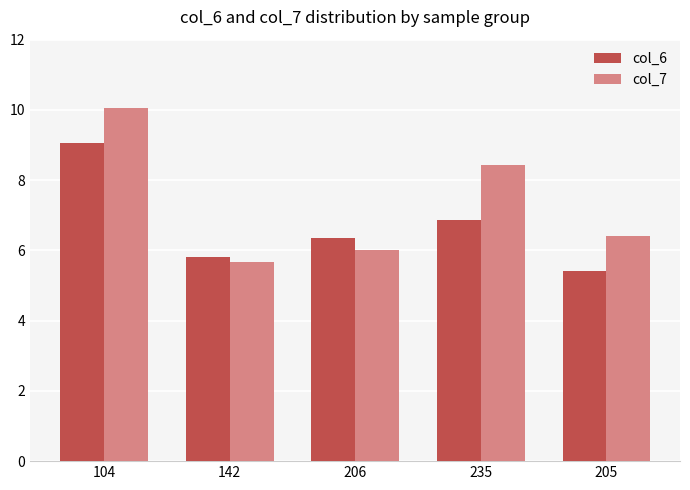

At which category is the sum across all series the highest?

104